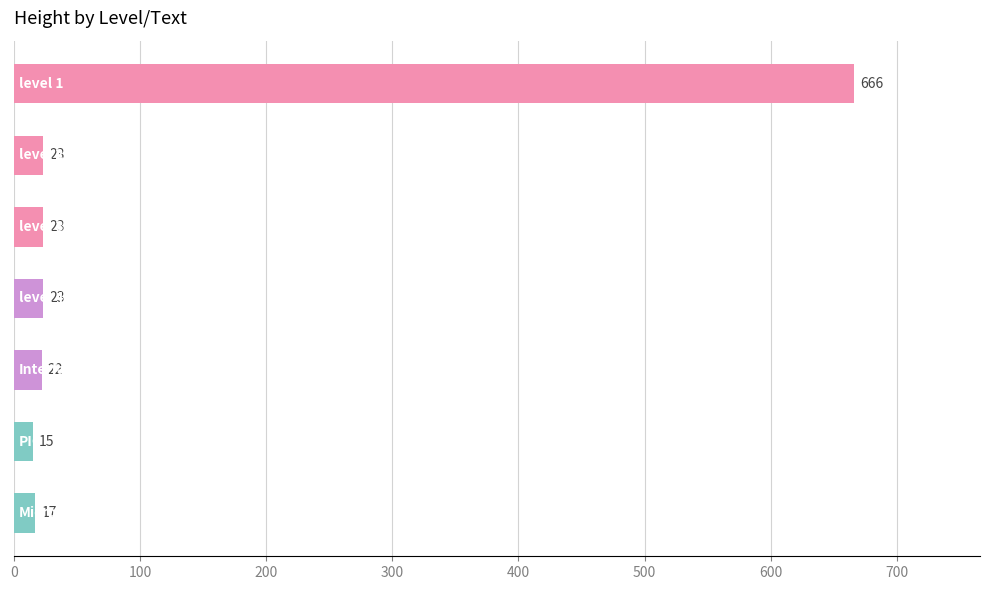

What is the value of the 1st bar from the top?

666